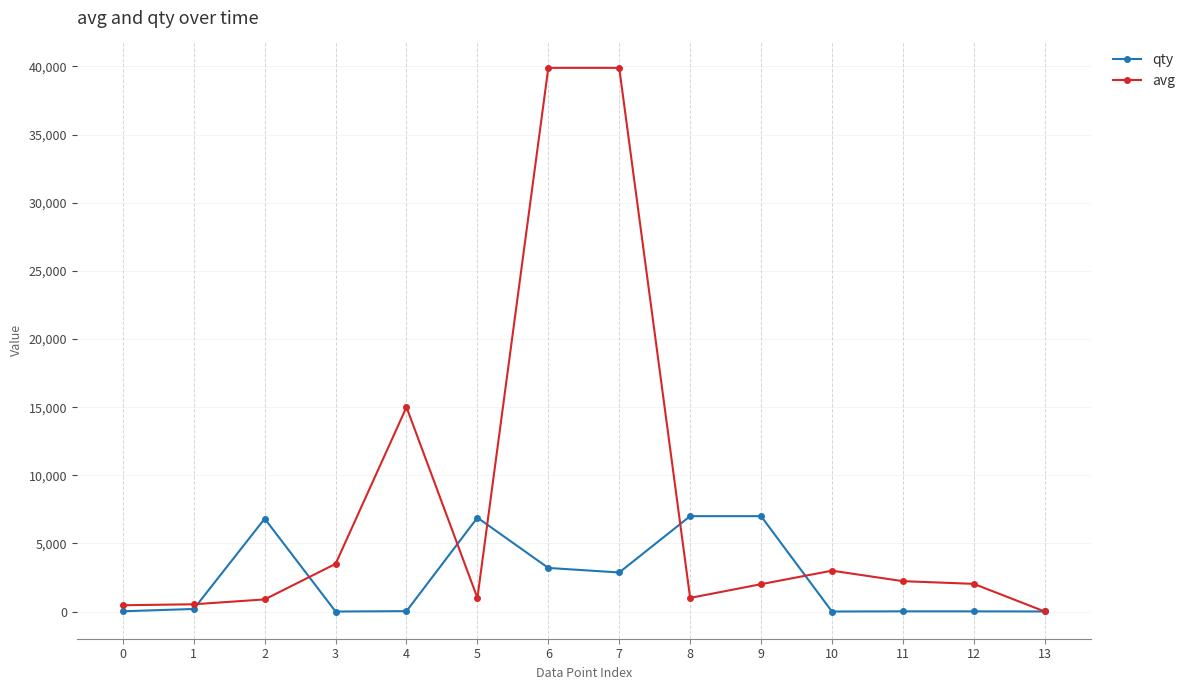

At 9, list the series in order from largest to smallest.

qty, avg